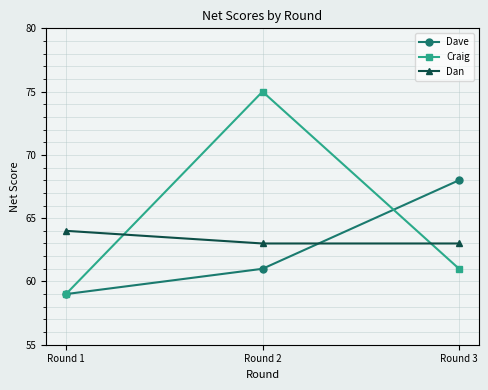

Reading left to right, extract all data points from this chart.

Dave: 59	61	68
Craig: 59	75	61
Dan: 64	63	63